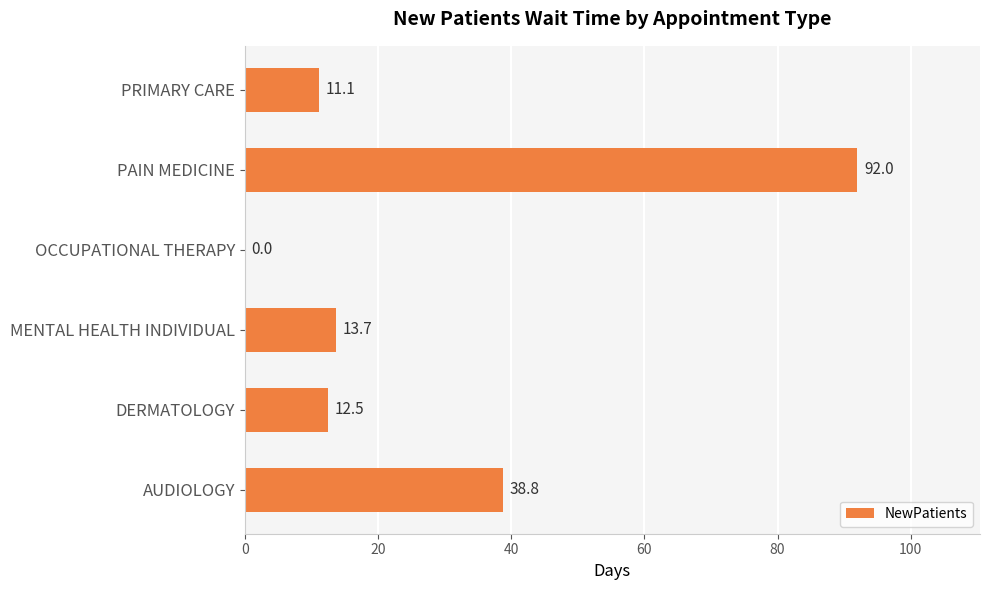

Count the number of values greater than 13.

3